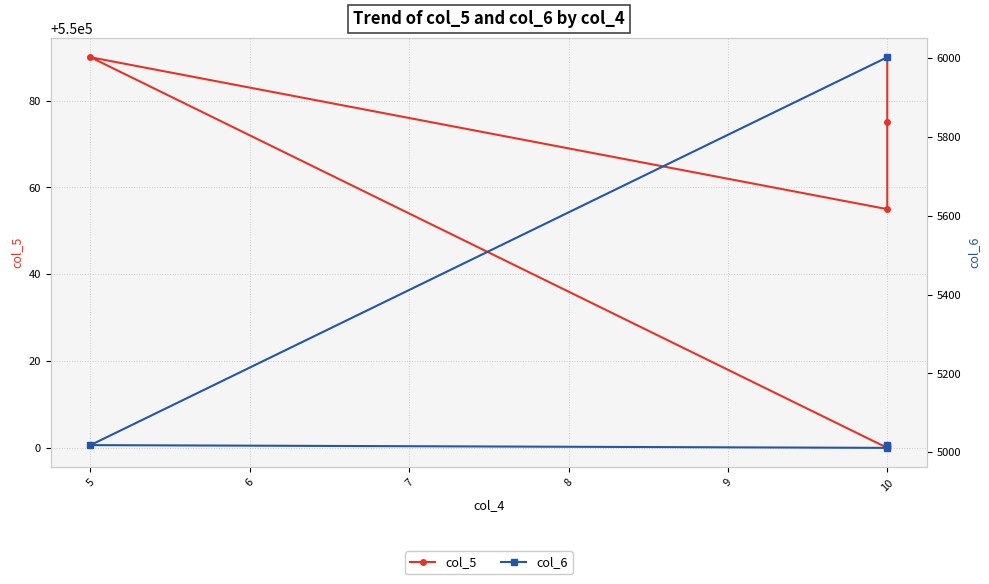

True or false: col_6 has more than 2 interior local peaks.

False